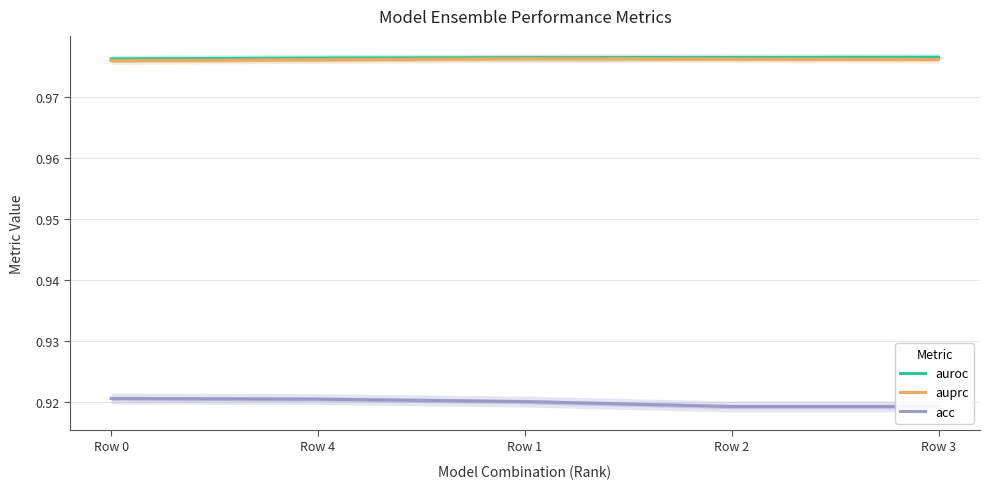

True or false: acc and auprc cross at least once.

False